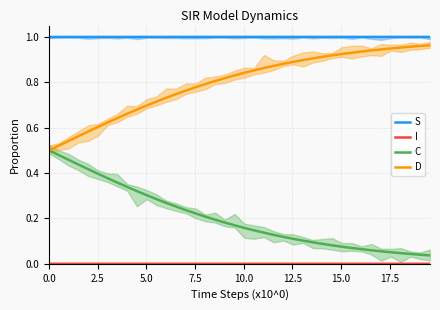

True or false: S and D cross at least once.

False